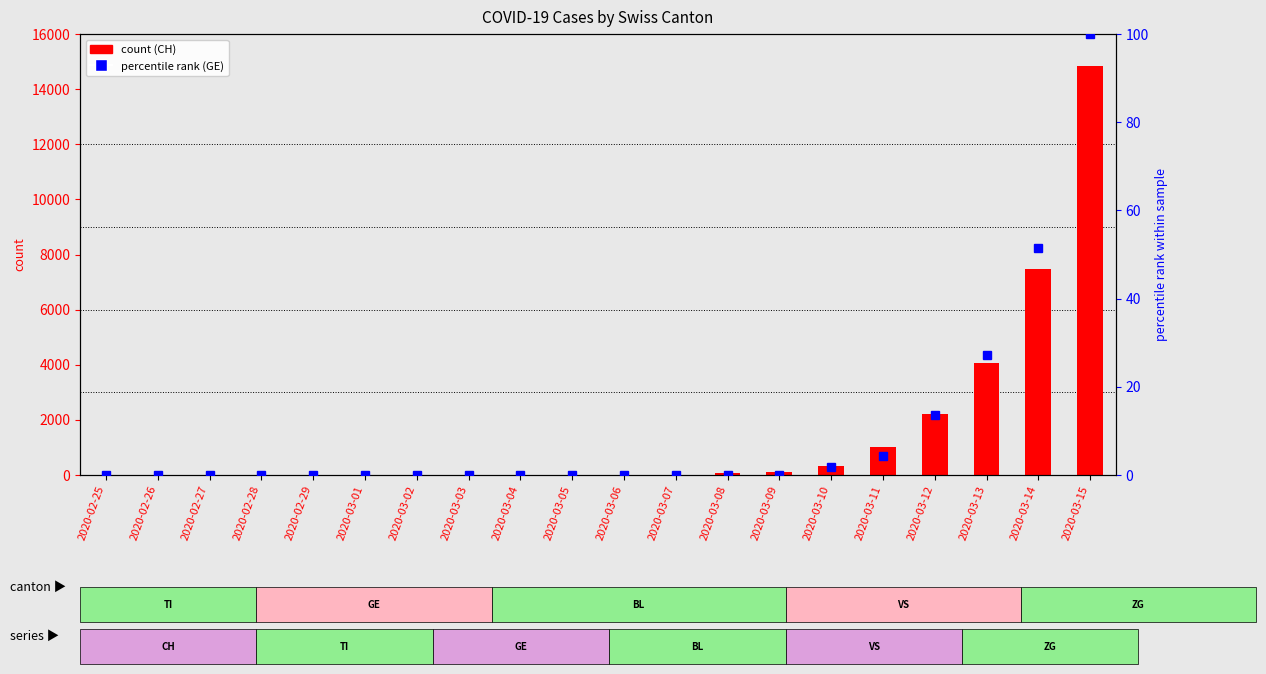

What is the average value of the GE percentile rank series?

9.9